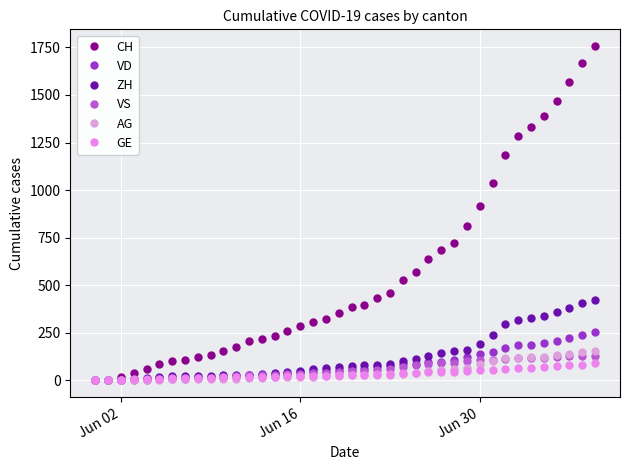

How many data points in ZH are less than 75?

20